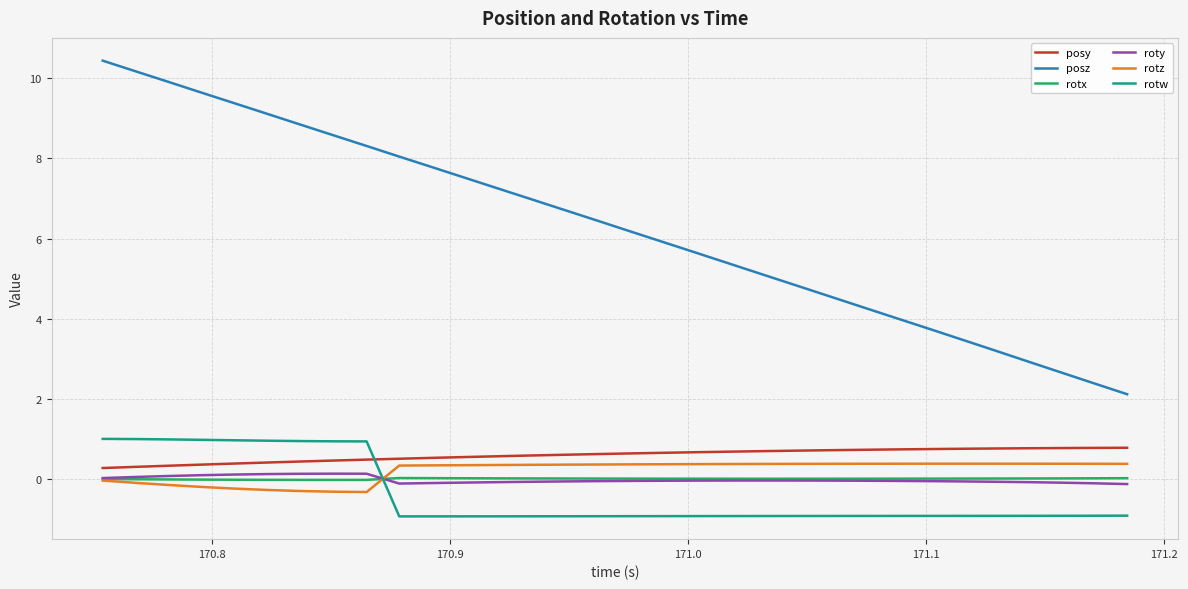

What is the greatest value displayed?

10.4